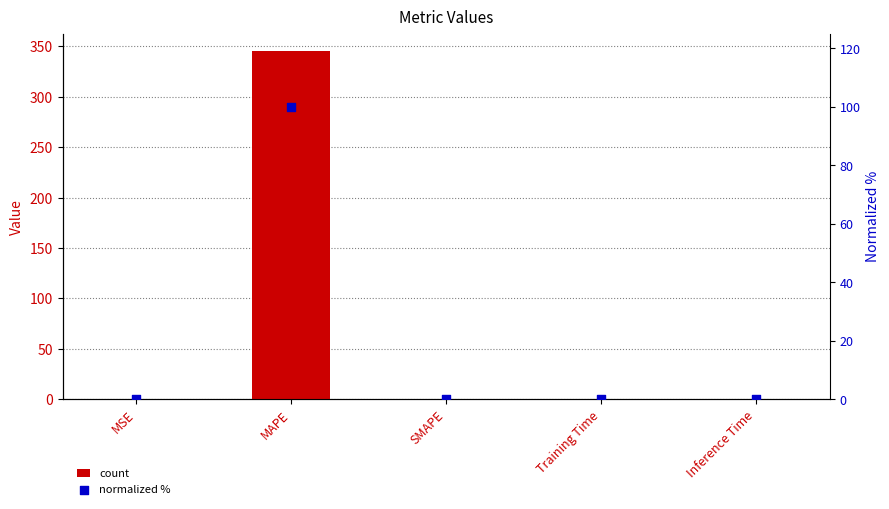

At how many categories does at least one series exceed 341?

1